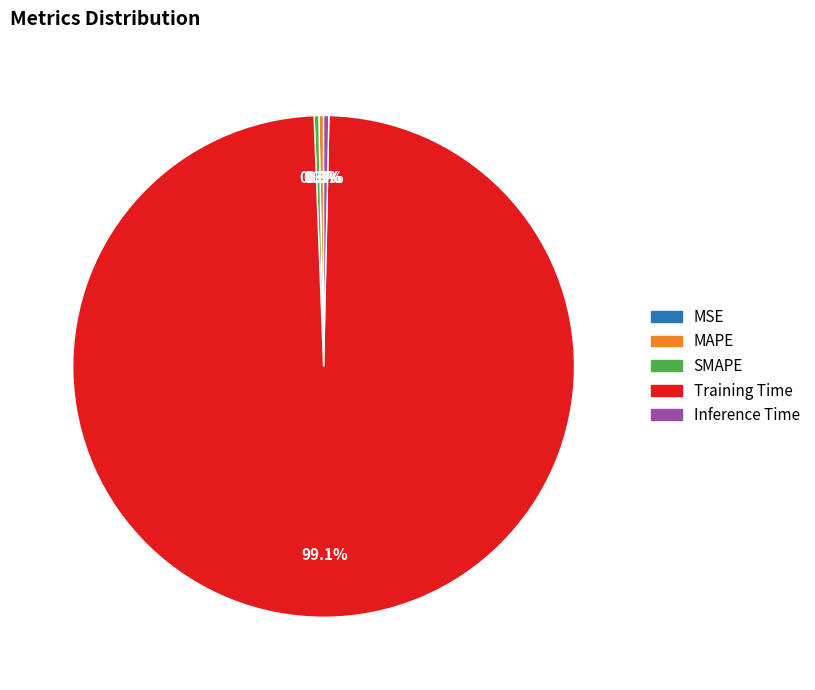

Which slice is the largest?

Training Time